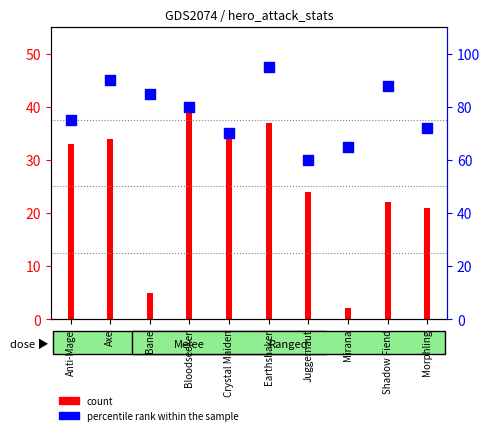

What is the ratio of the value at Crystal Maiden to the value at Axe?

0.8